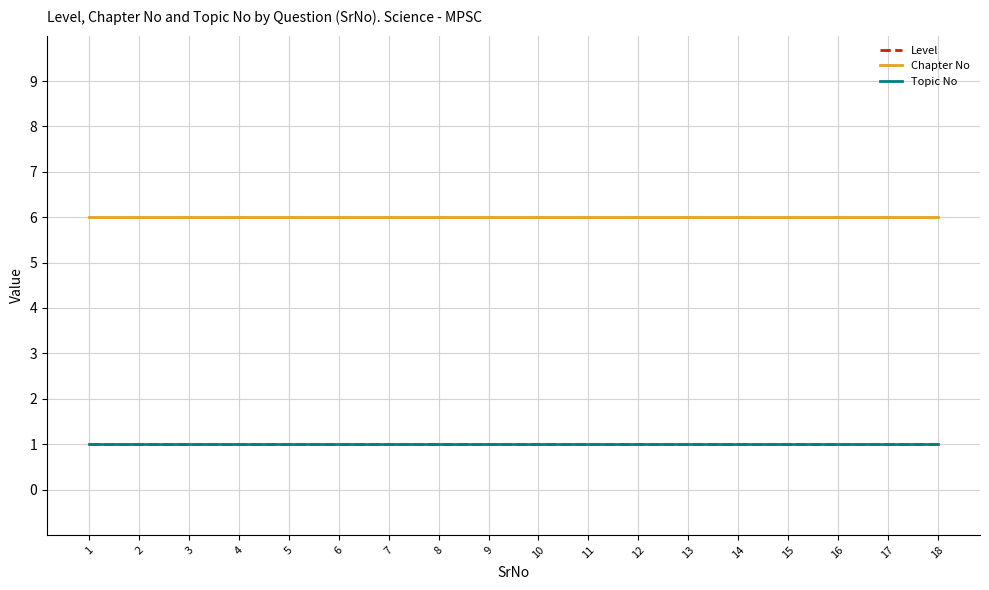

At which category is the sum across all series the highest?

1